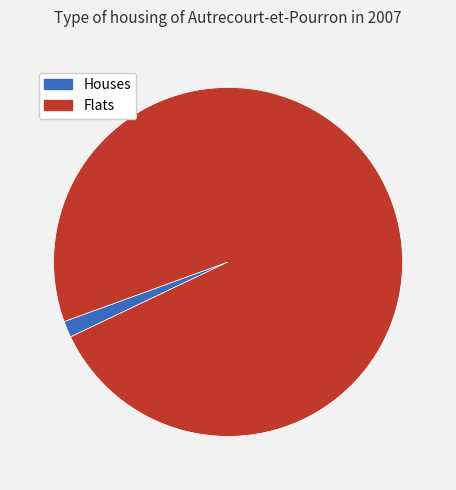

Does any single category account for the majority?

Yes